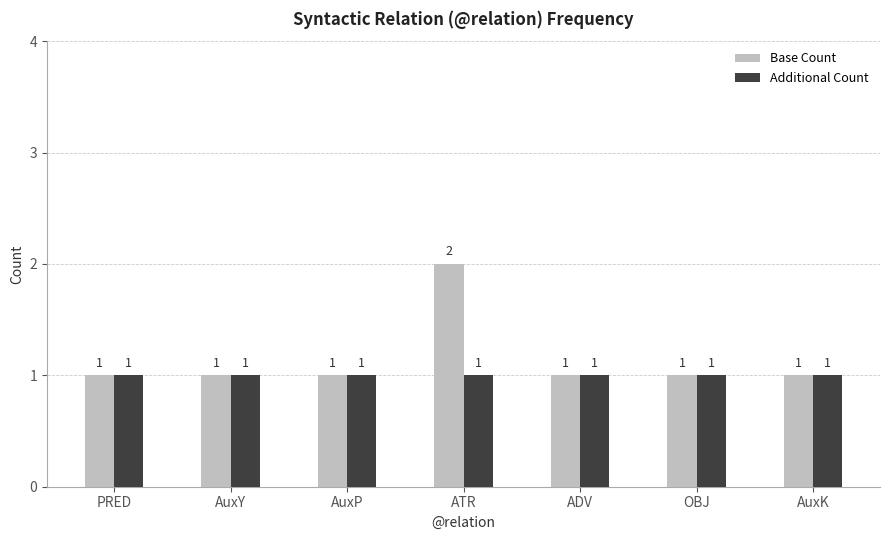

Count the number of categories in the chart.

7